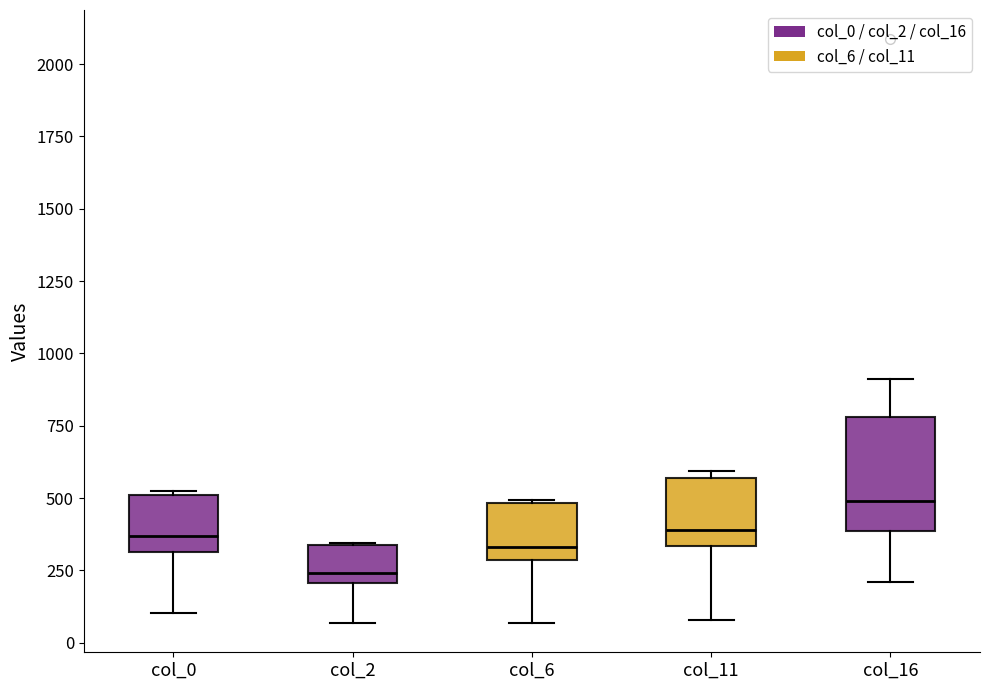

Where is the lower edge of the box for col_11 on the y-axis? The values are not printed on the chart, so give them approximately, as read against the axis.

350